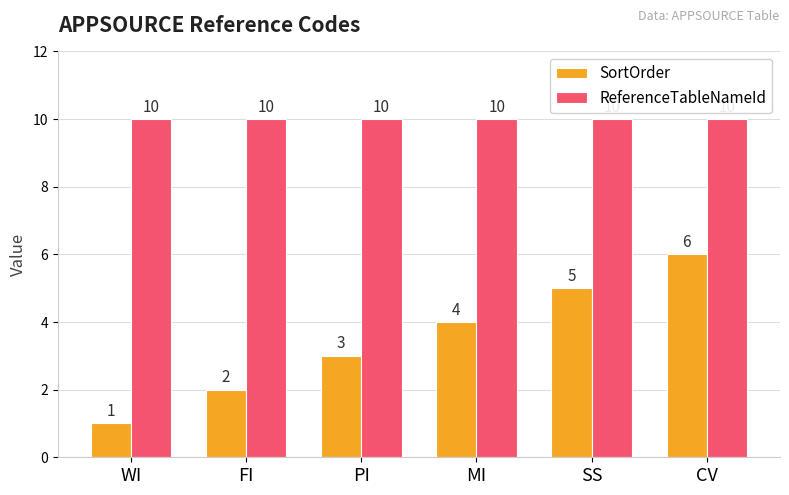

Reading left to right, what are all the values shown in this chart?

SortOrder: WI=1	FI=2	PI=3	MI=4	SS=5	CV=6
ReferenceTableNameId: WI=10	FI=10	PI=10	MI=10	SS=10	CV=10